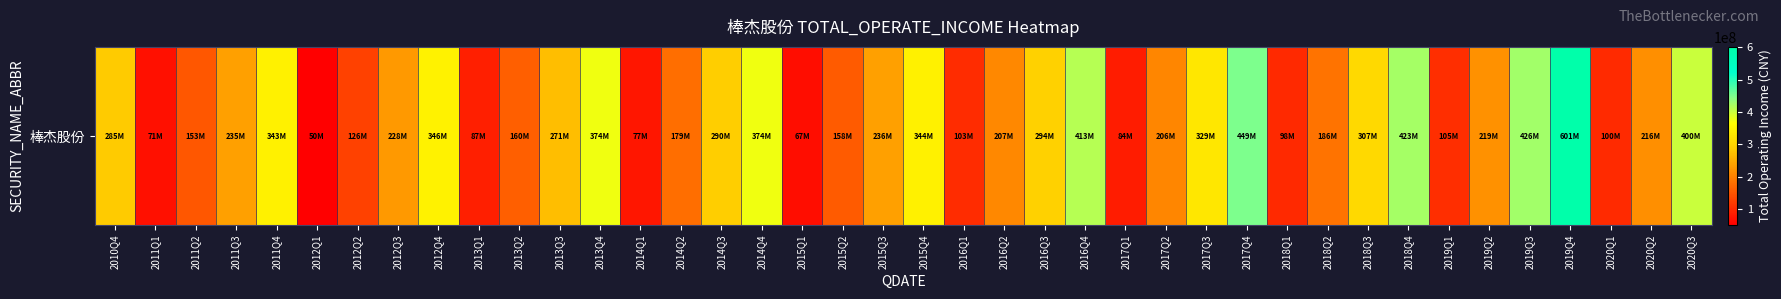

The chart shows a value of 656216567.9 at 2017Q4. True or false?

False